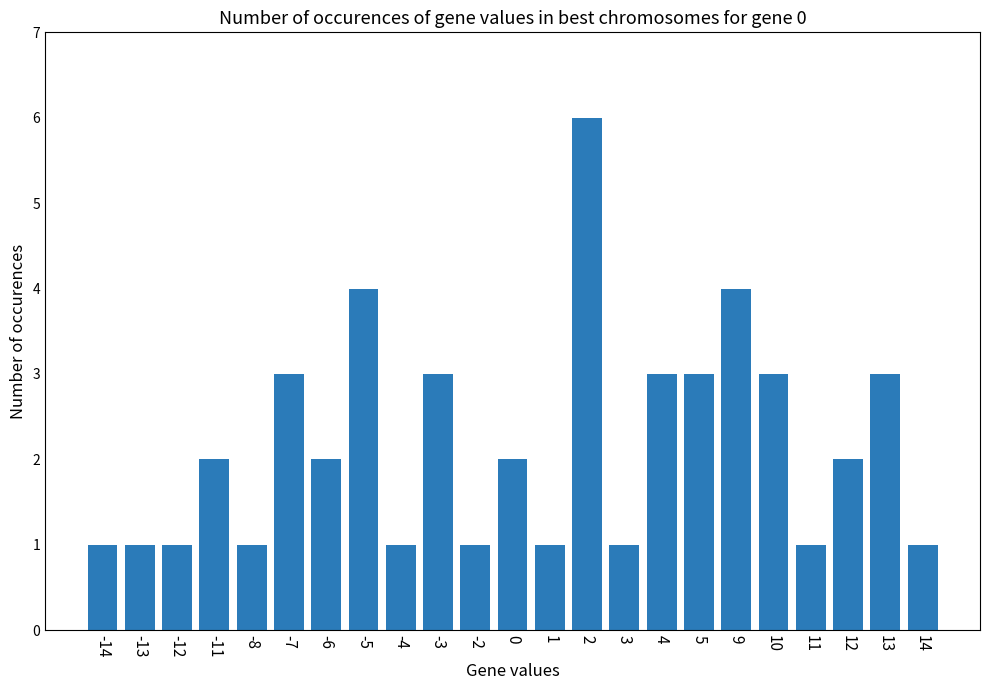

Reading left to right, list all the values displayed in this chart.

-14=1	-13=1	-12=1	-11=2	-8=1	-7=3	-6=2	-5=4	-4=1	-3=3	-2=1	0=2	1=1	2=6	3=1	4=3	5=3	9=4	10=3	11=1	12=2	13=3	14=1